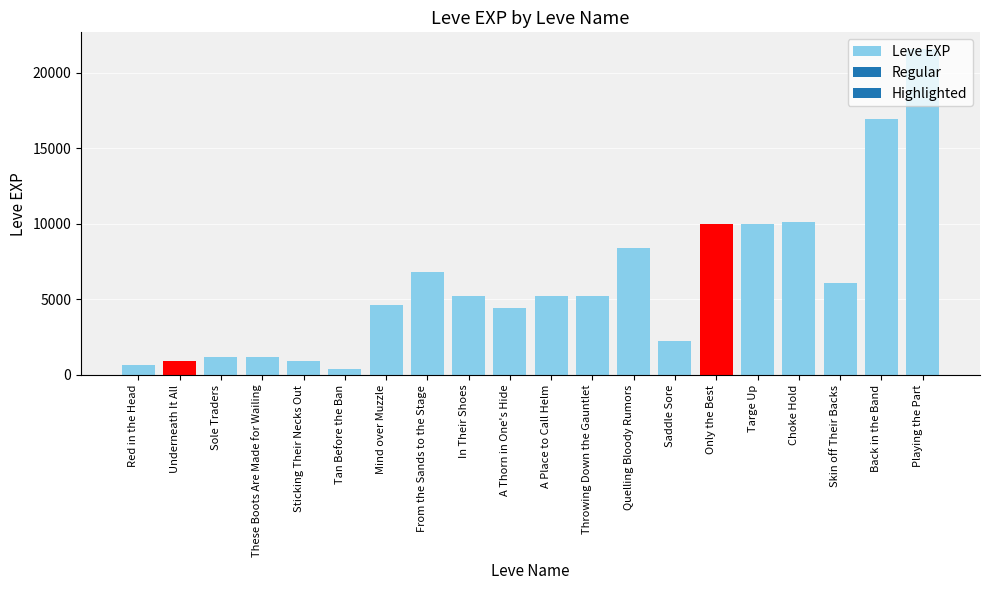

What is the ratio of the value at Only the Best to the value at These Boots Are Made for Wailing?

8.6